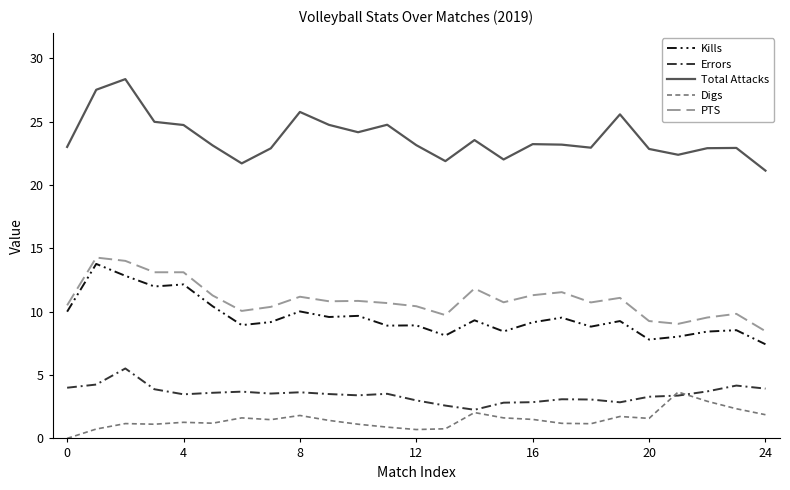

What is the maximum value for Kills?

13.8